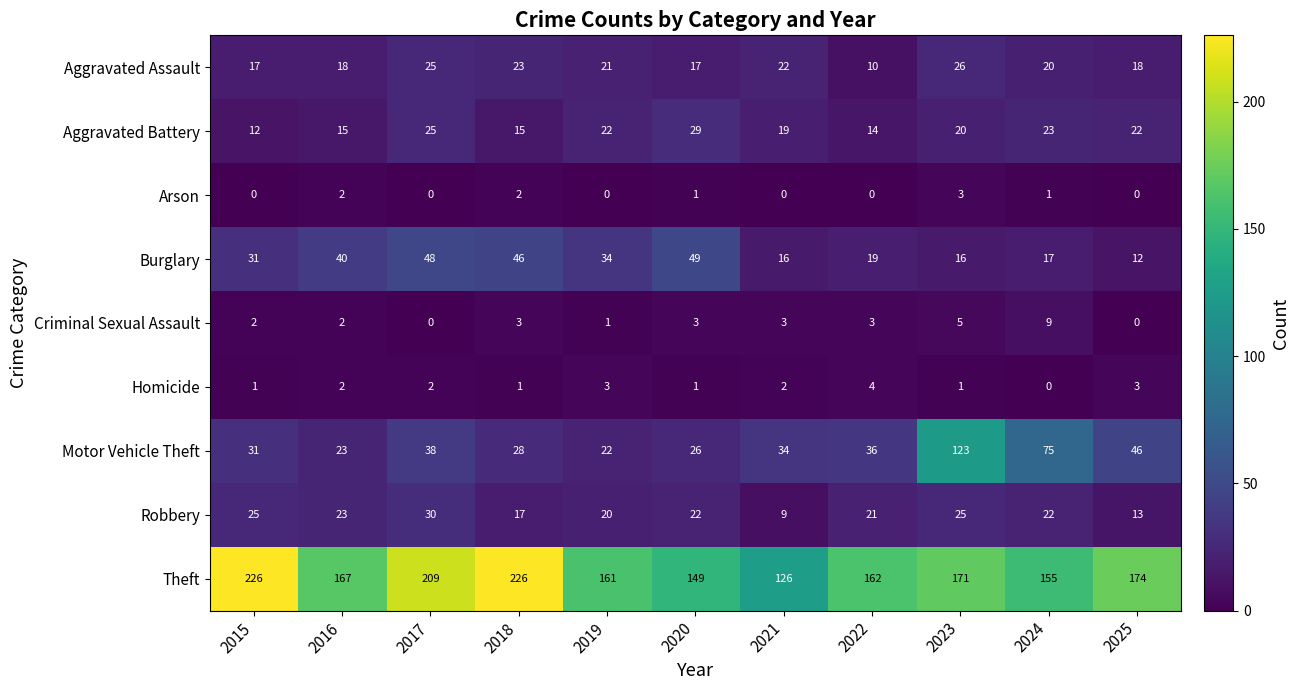

Where does the Aggravated Battery series first go above 20?

2017